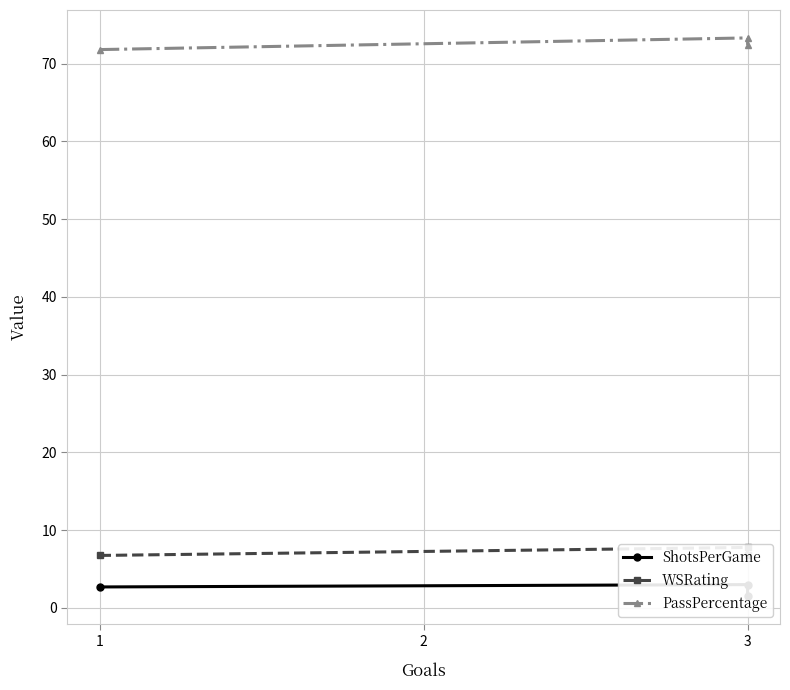

What are all the series names shown in the legend?

ShotsPerGame, WSRating, PassPercentage